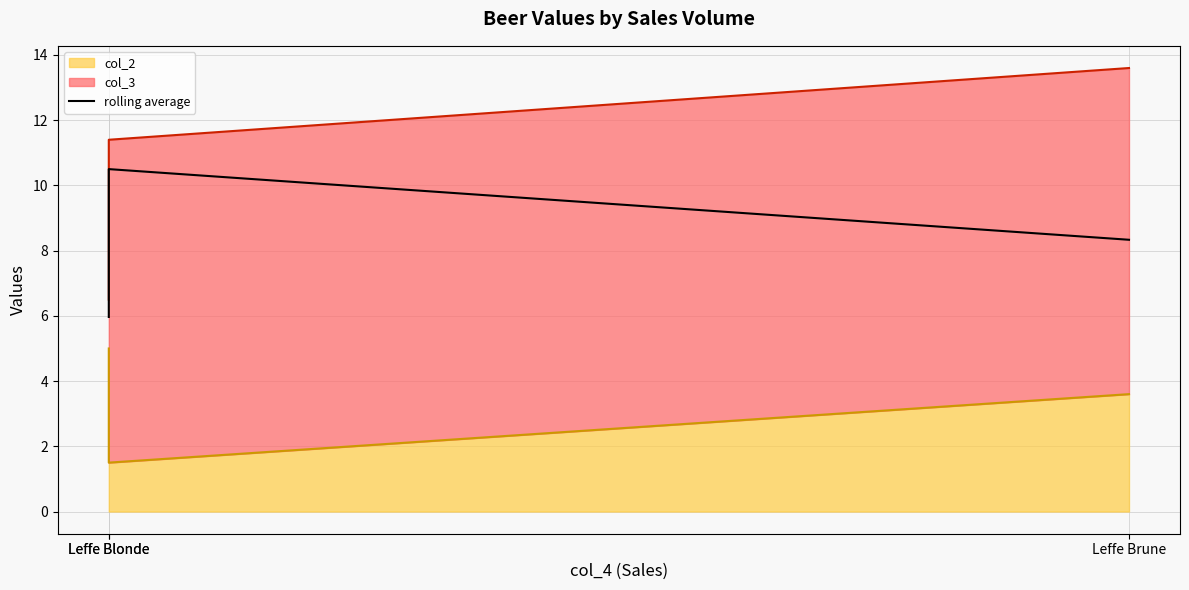

What is the greatest value displayed?

10.5